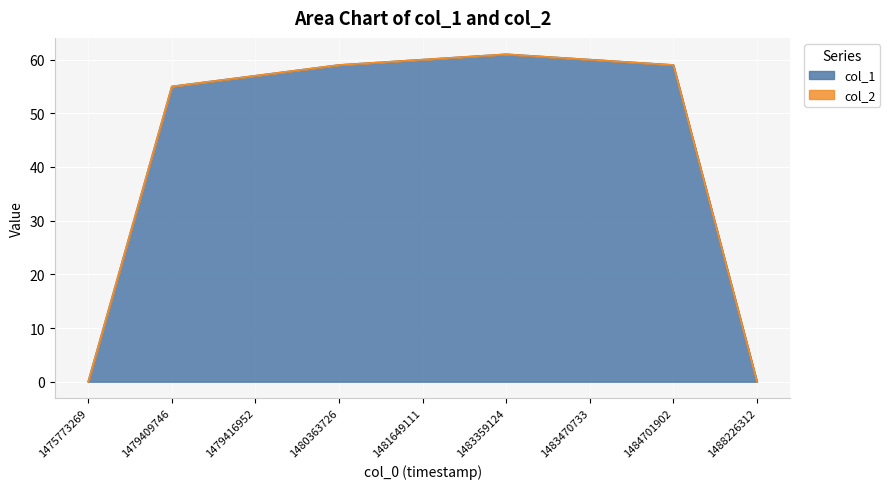

What is the change in value from 1479409746 to 1480363726?

+4